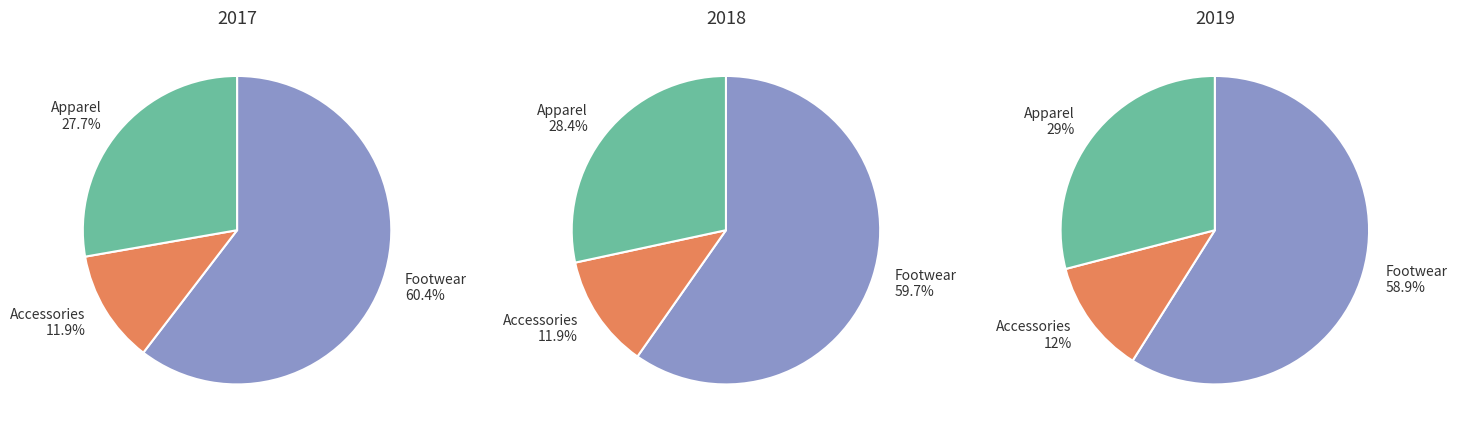

The 2018 slice represents 42% of the pie. True or false?

False